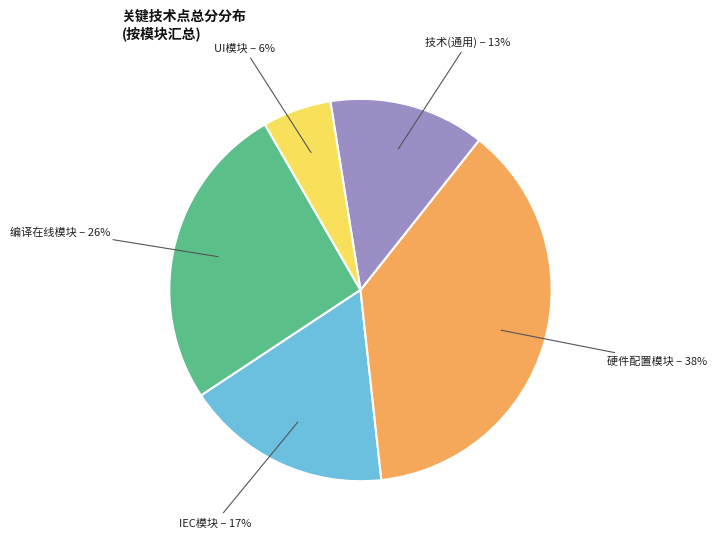

What is the smallest slice in the pie chart?

UI模块